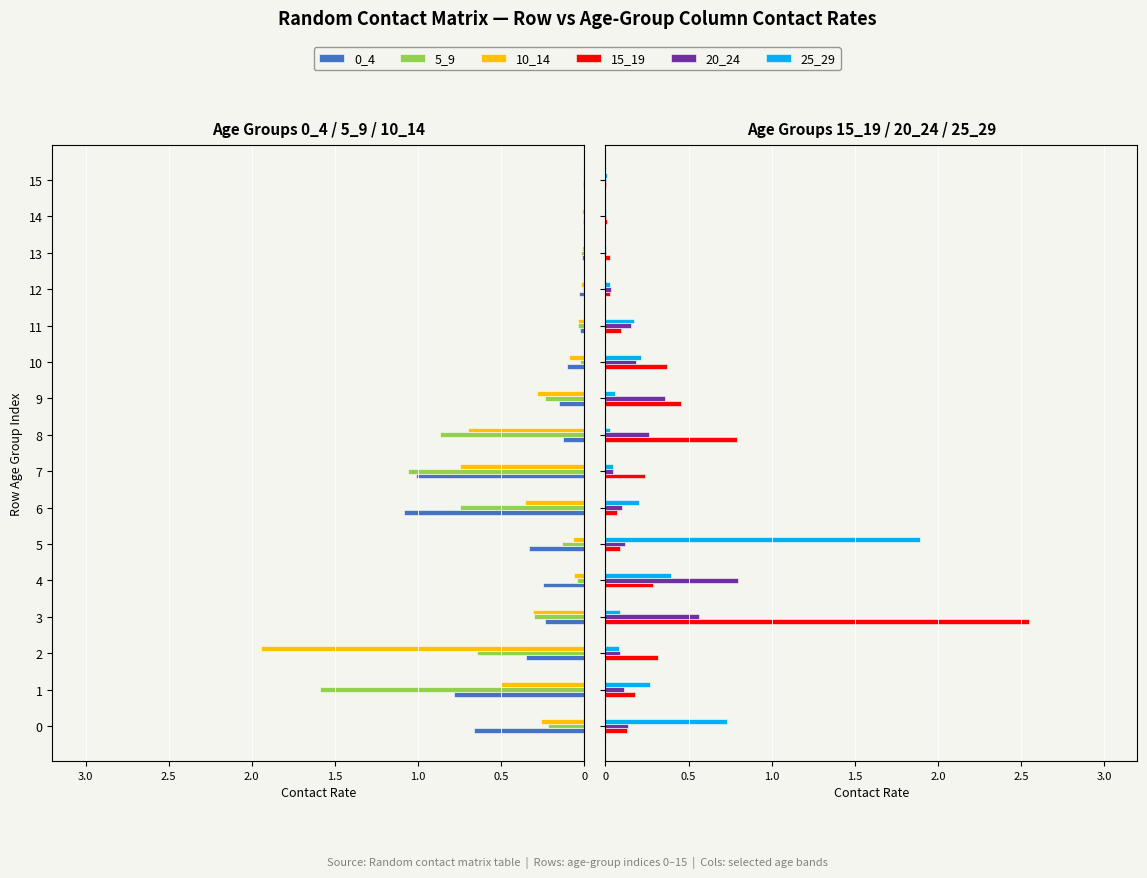

True or false: 0_4 has a value of -0.0 at 14.

True